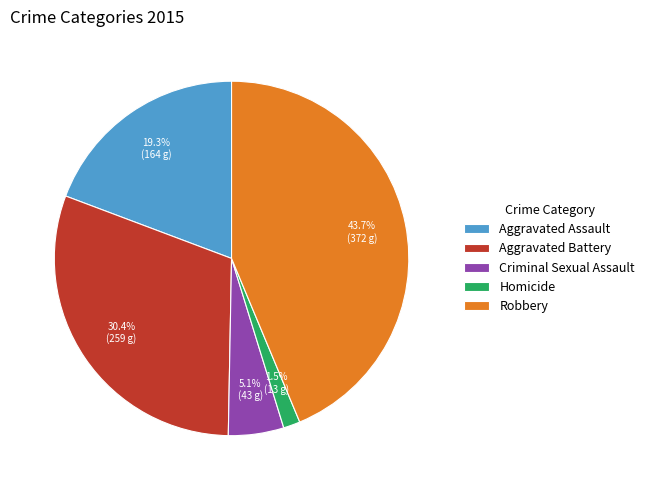

How many segments does this pie chart have?

5